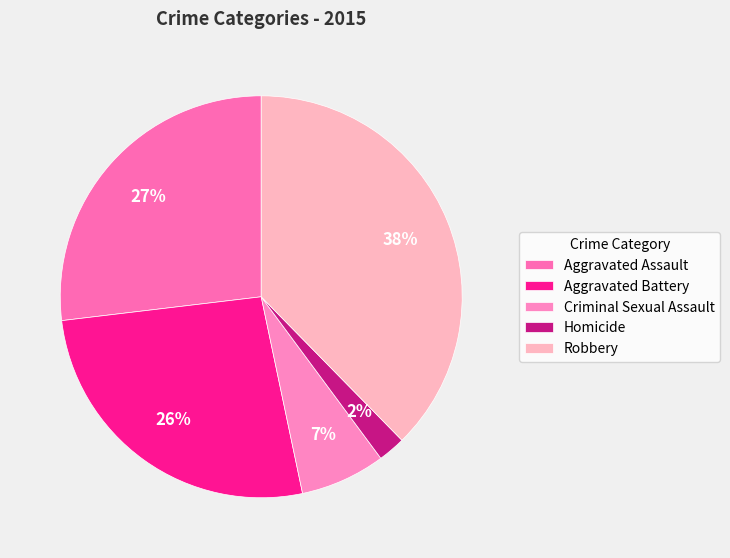

What percentage is the Aggravated Battery slice, to the nearest percent?

26%